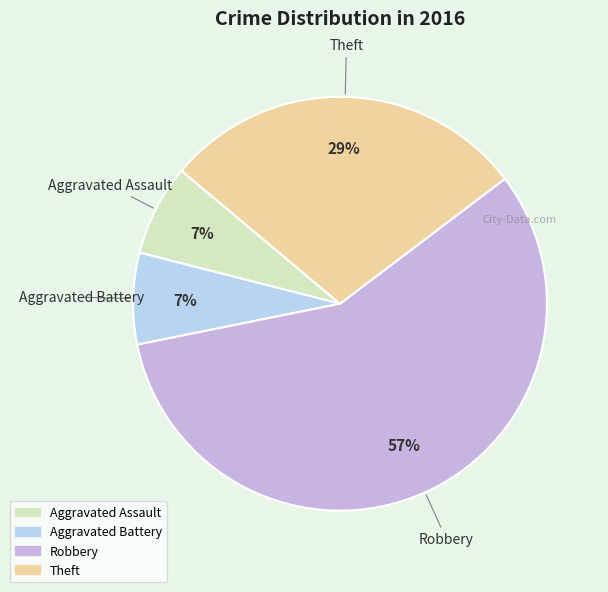

Is it true that Aggravated Assault is 16% of the pie?

False